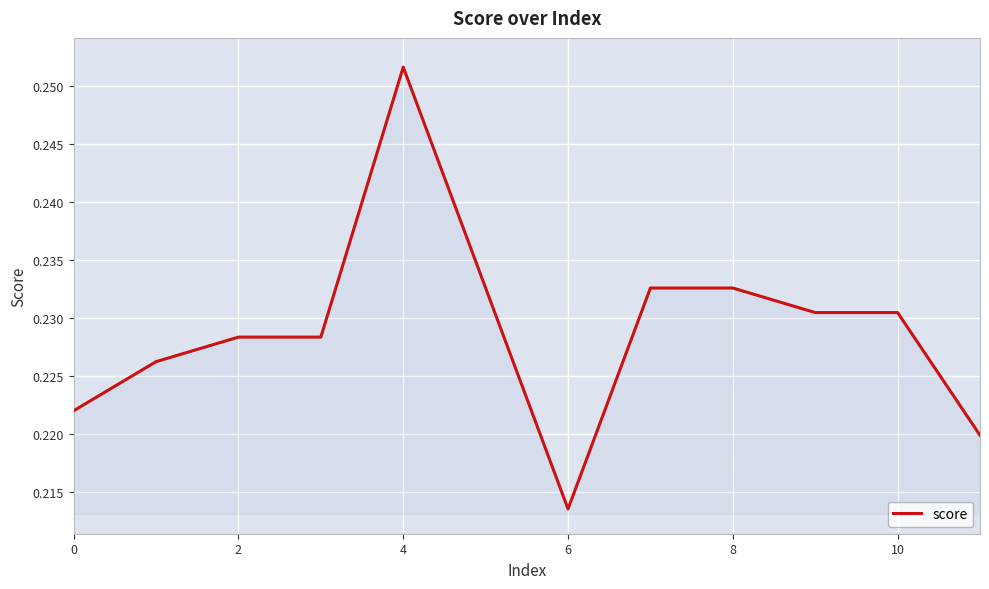

How many lines are shown in the chart?

1